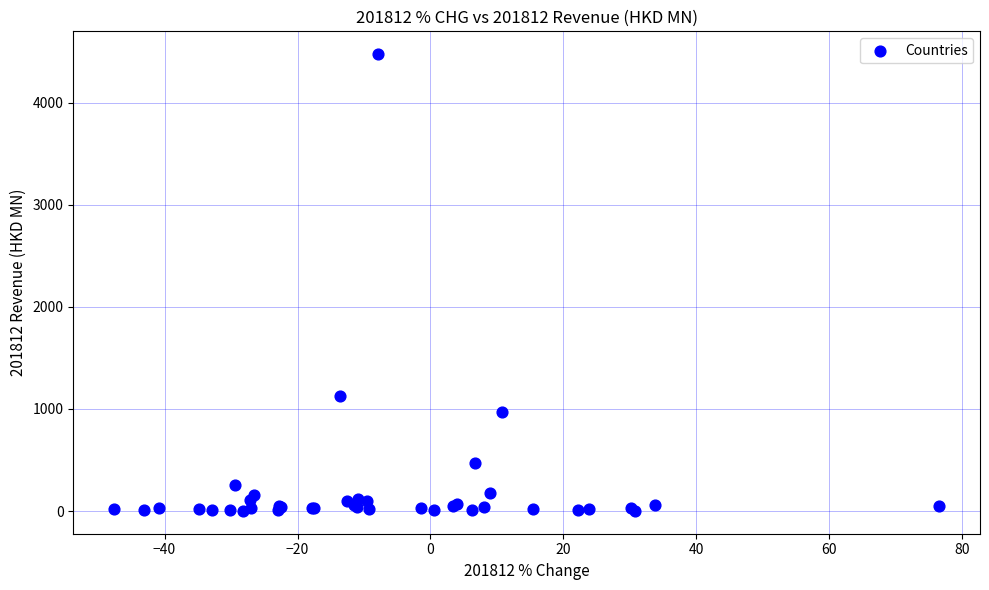

What Y value in the scatter plot is closest to 2238?

1123.7